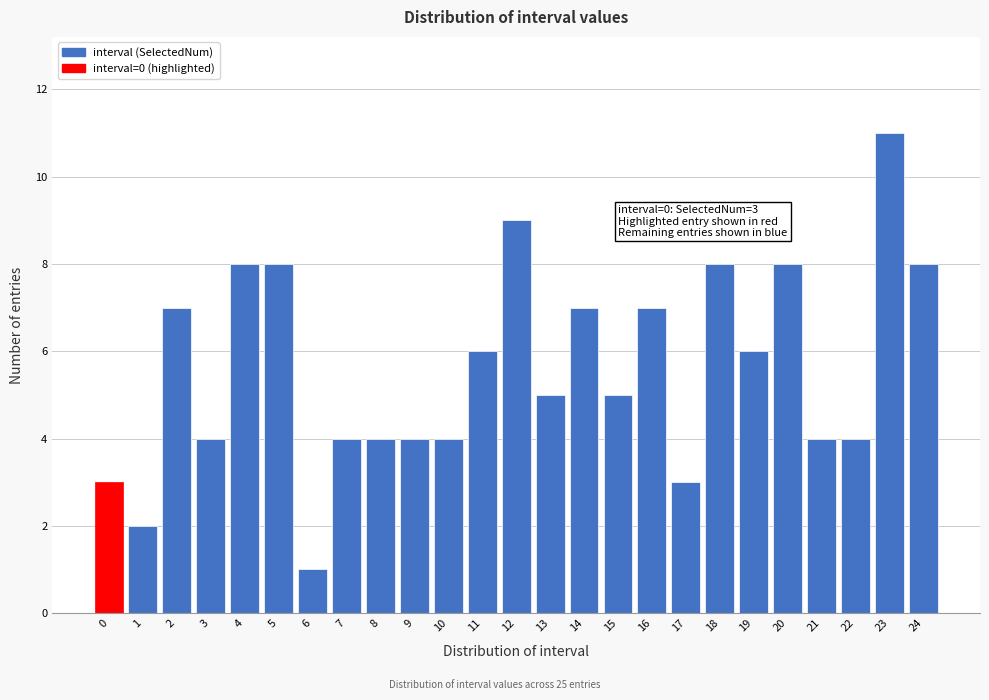

Reading left to right, transcribe all the data shown in this chart.

0=3	1=2	2=7	3=4	4=8	5=8	6=1	7=4	8=4	9=4	10=4	11=6	12=9	13=5	14=7	15=5	16=7	17=3	18=8	19=6	20=8	21=4	22=4	23=11	24=8